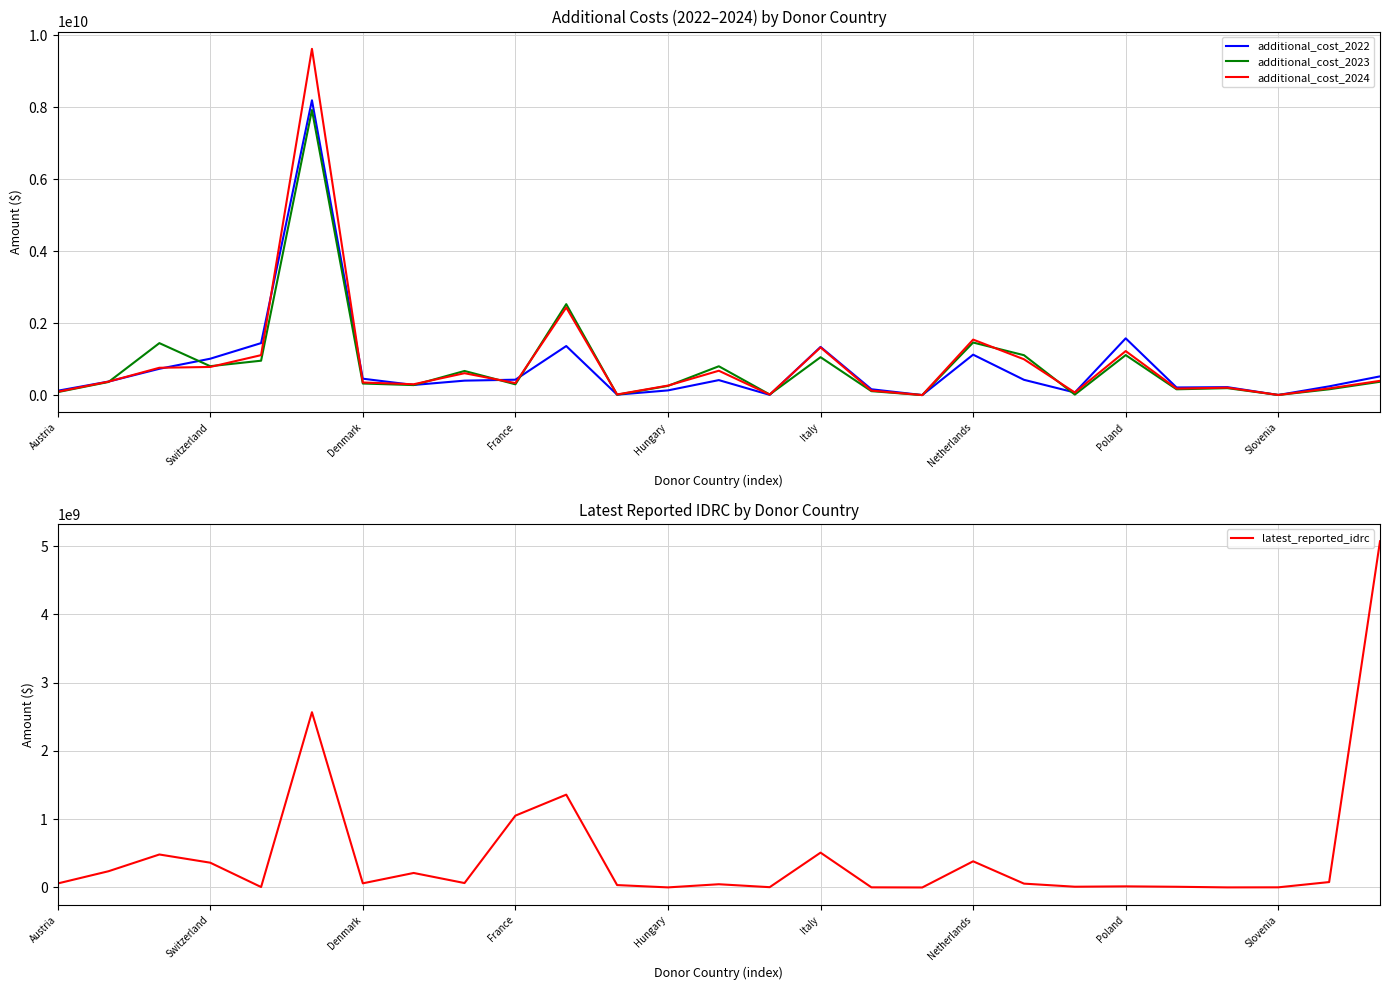

At which label is additional_cost_2023 closest to 3962880050?

10